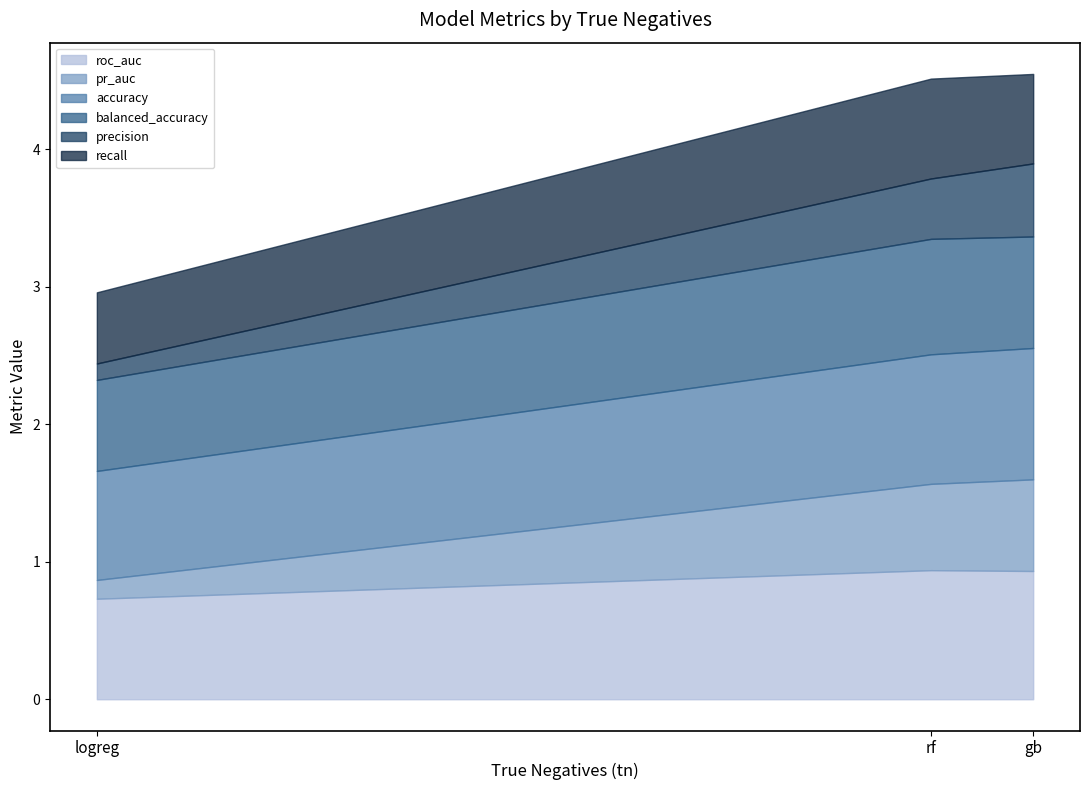

The value of accuracy at gb is 1.0. True or false?

True